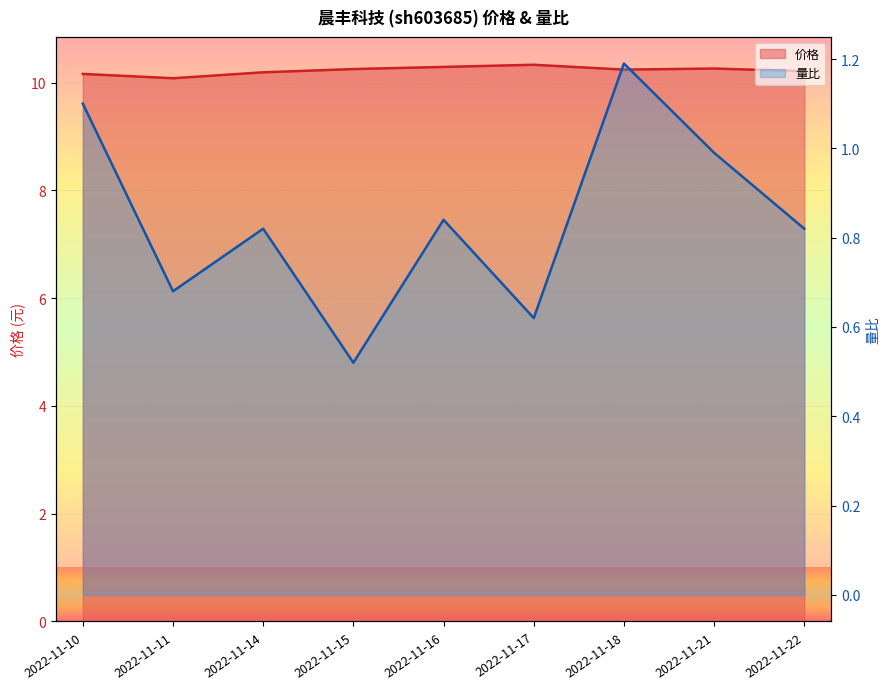

Rank the categories by 价格 value from lowest to highest.

2022-11-11, 2022-11-10, 2022-11-14, 2022-11-22, 2022-11-18, 2022-11-15, 2022-11-21, 2022-11-16, 2022-11-17